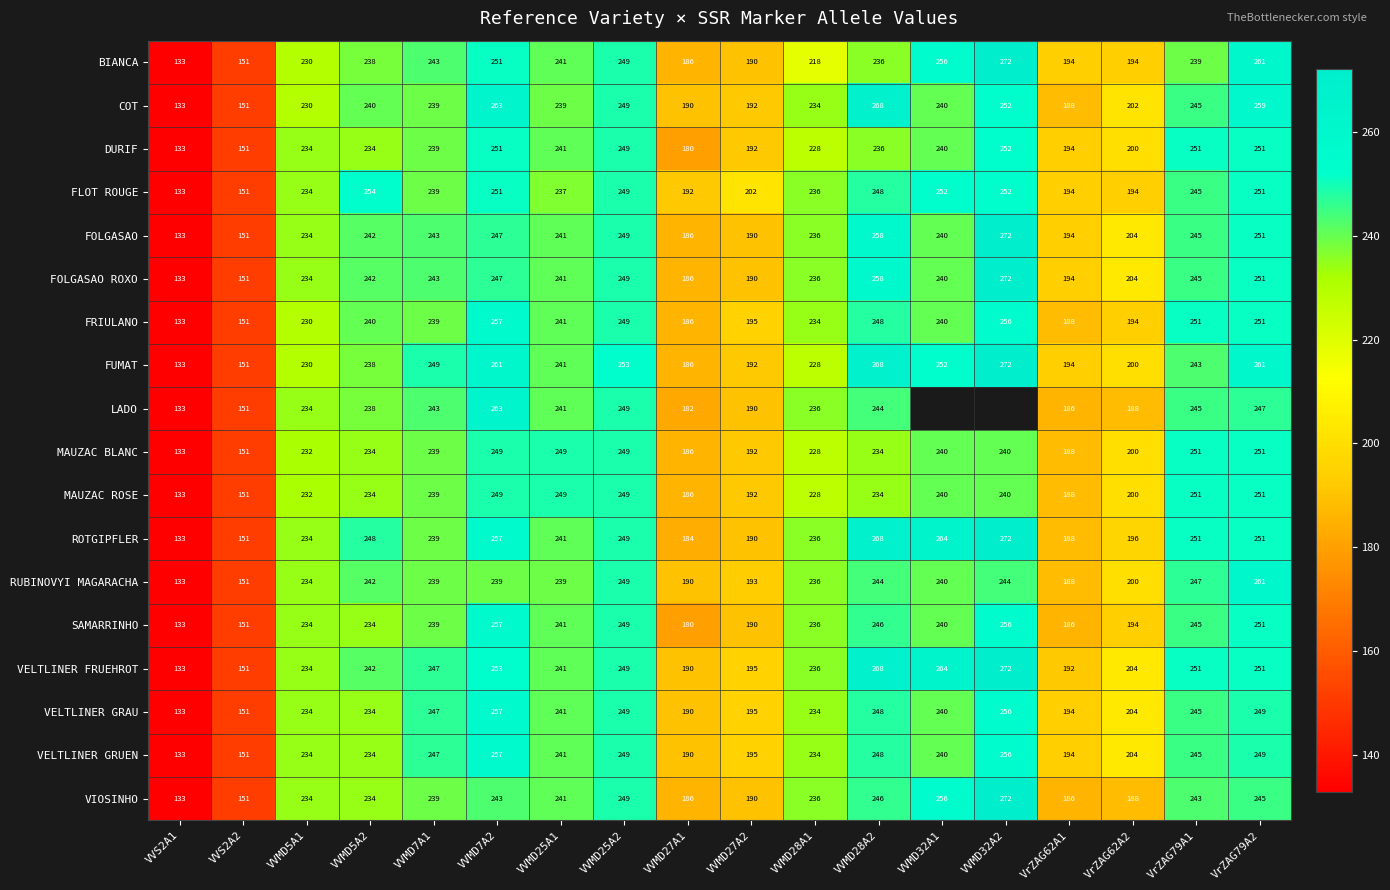

Is it true that FOLGASAO equals 84.9 at VVMD27A2?

False